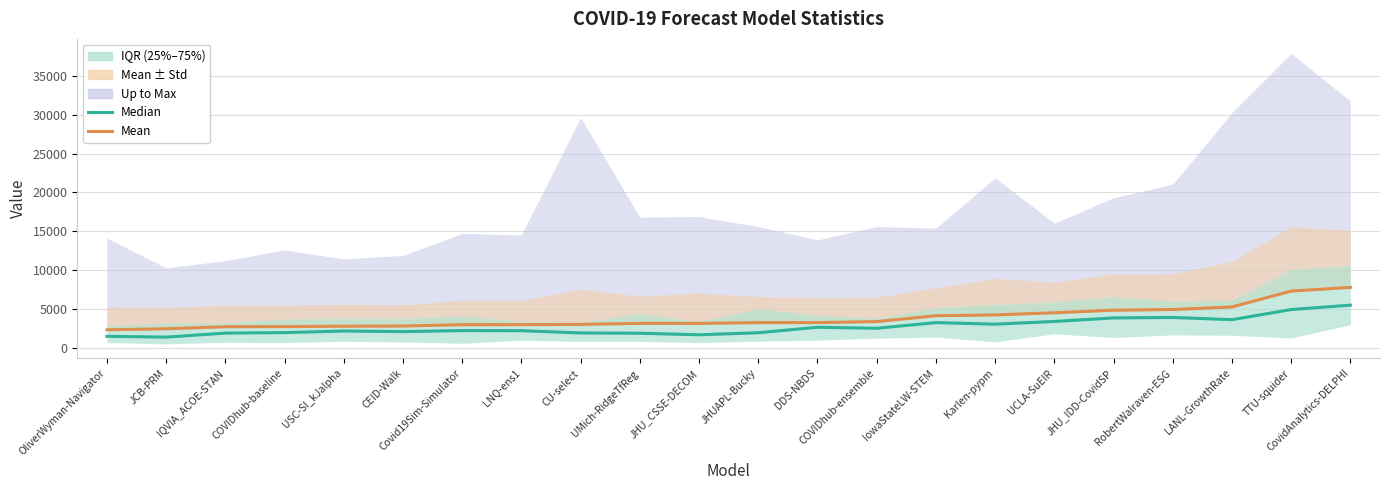

How many lines are shown in the chart?

2